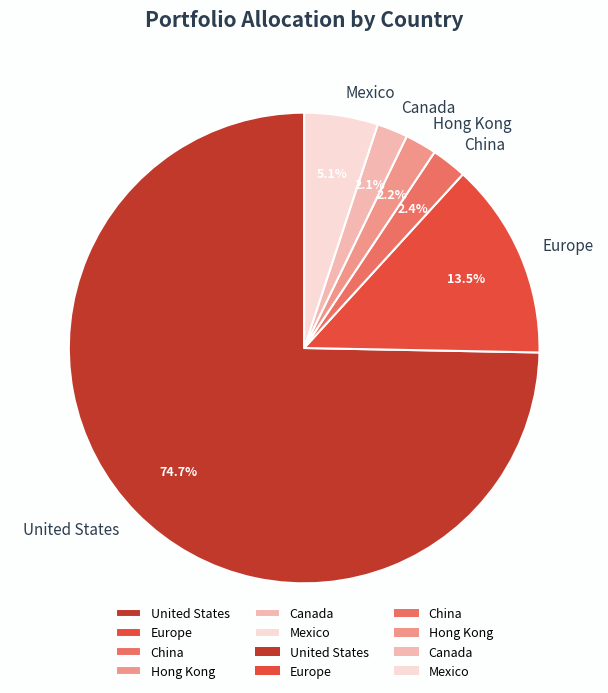

What portion of the pie excludes Europe?

86.5%